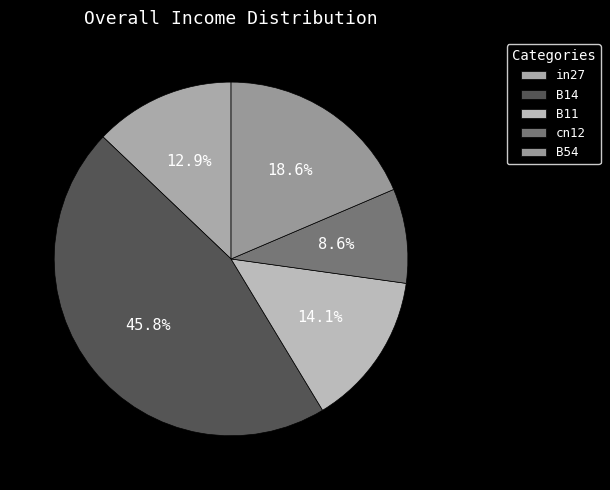

To the nearest percent, what is the difference between the B54 and B11 slice percentages?

4%